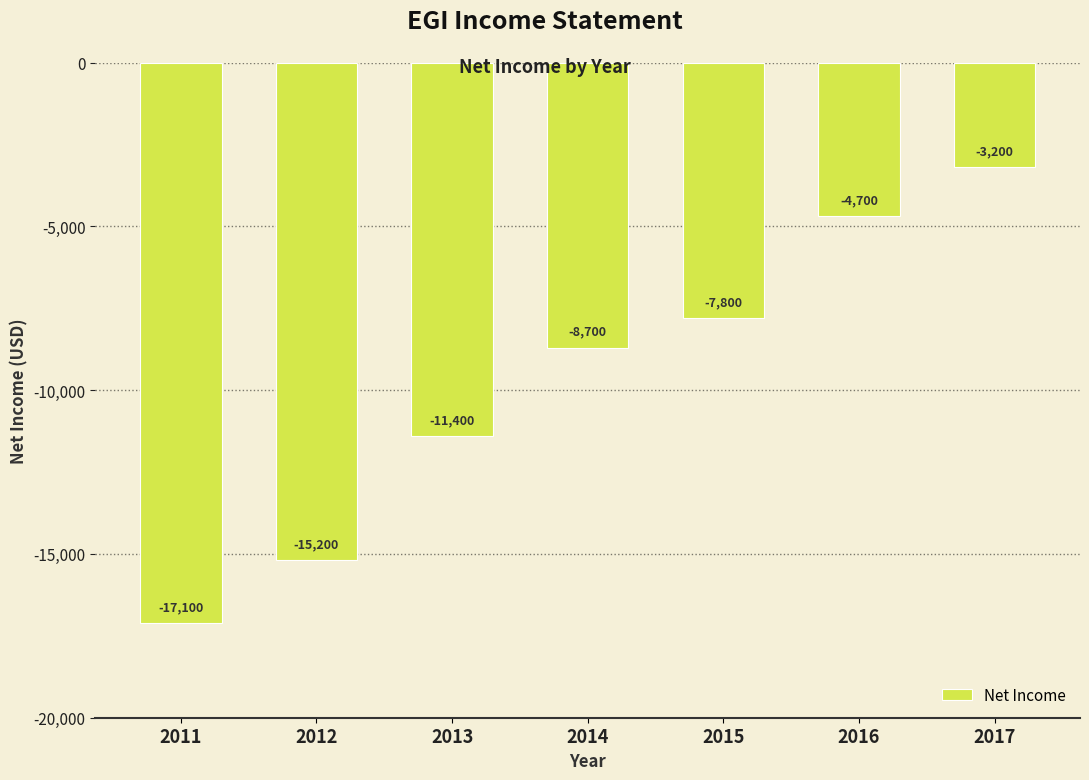

Does the chart contain any negative values?

Yes